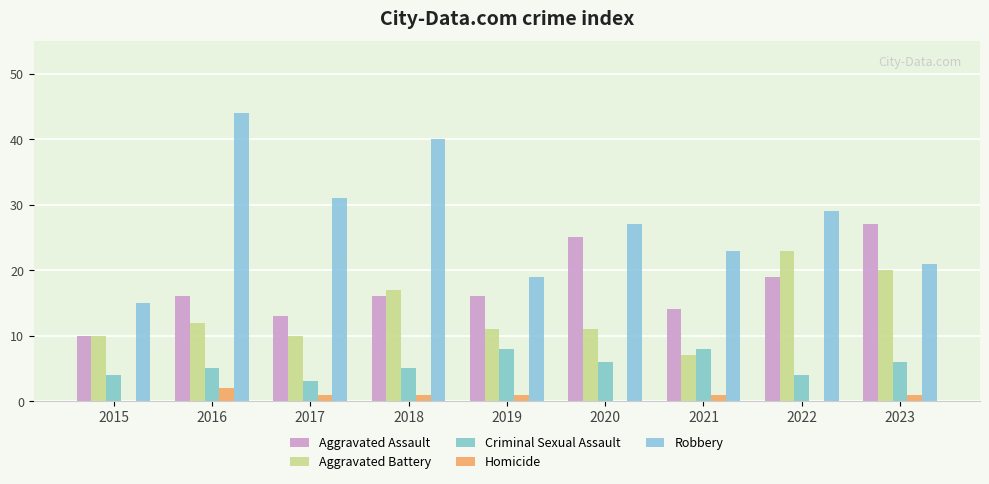

Count the Criminal Sexual Assault values in the range 4 to 6.

6